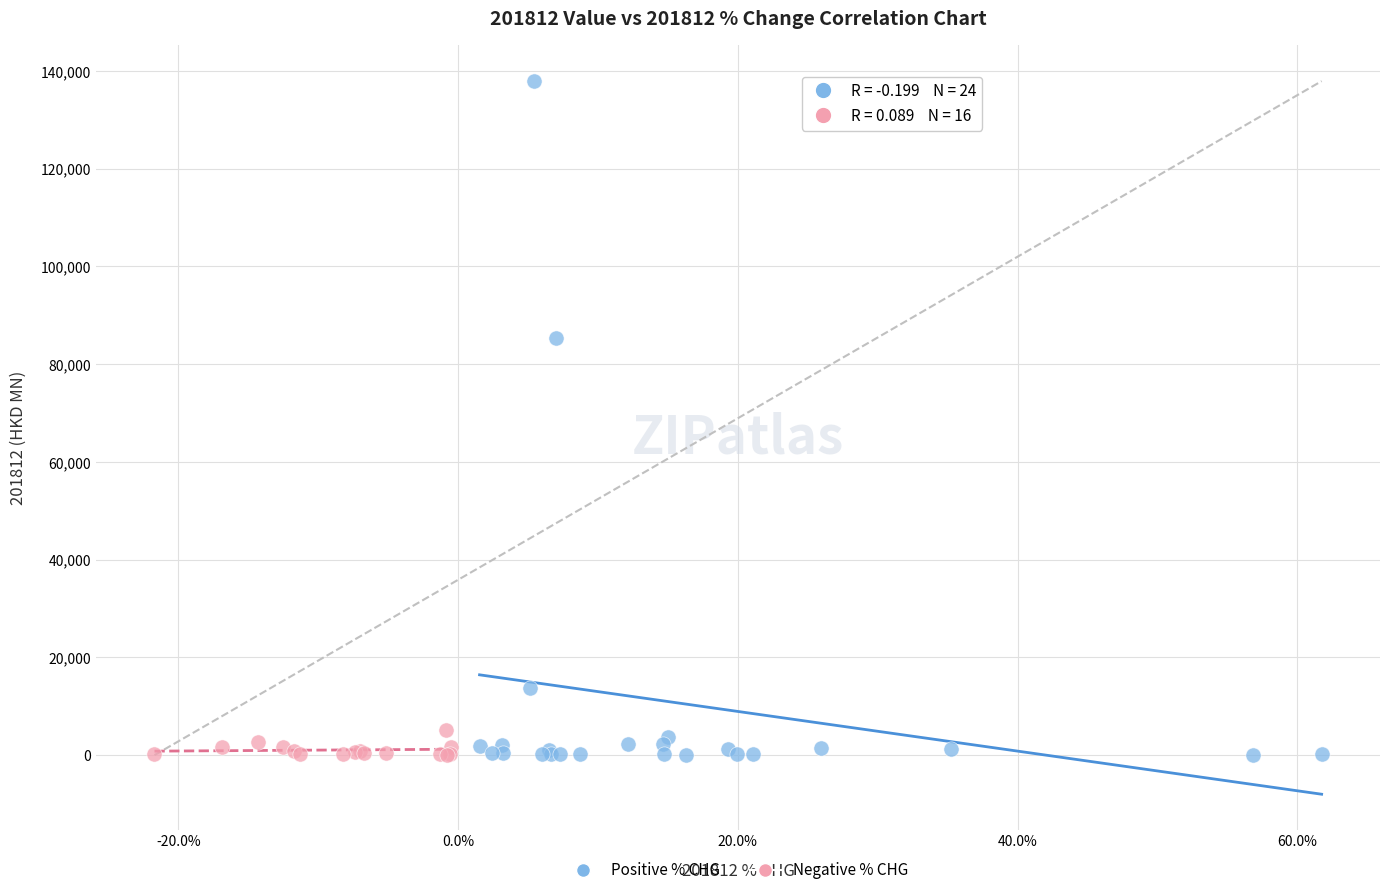

Which series has the largest Y range (max minus min)?

Positive % CHG